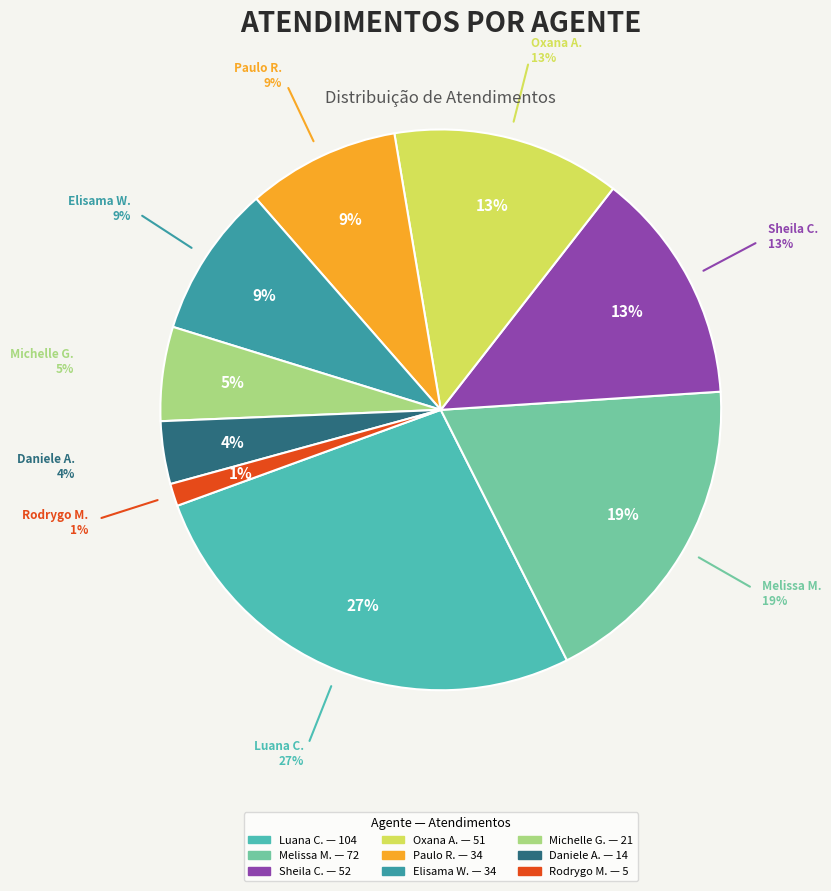

What is the change in value from Luana Cristine Sa dos Santos to Rodrygo Moura Mujol?

-99